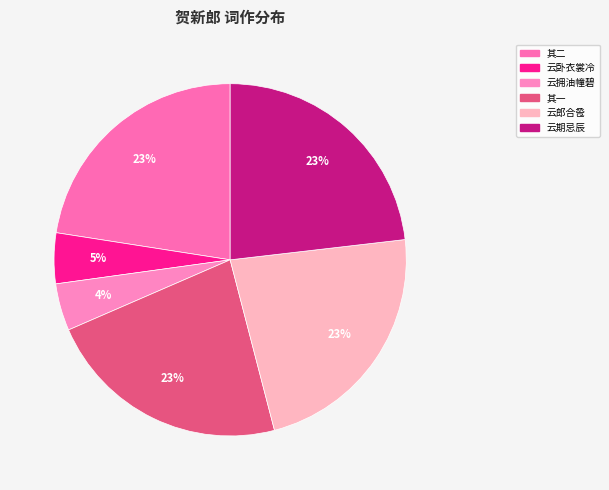

Is there a majority slice in this chart?

No